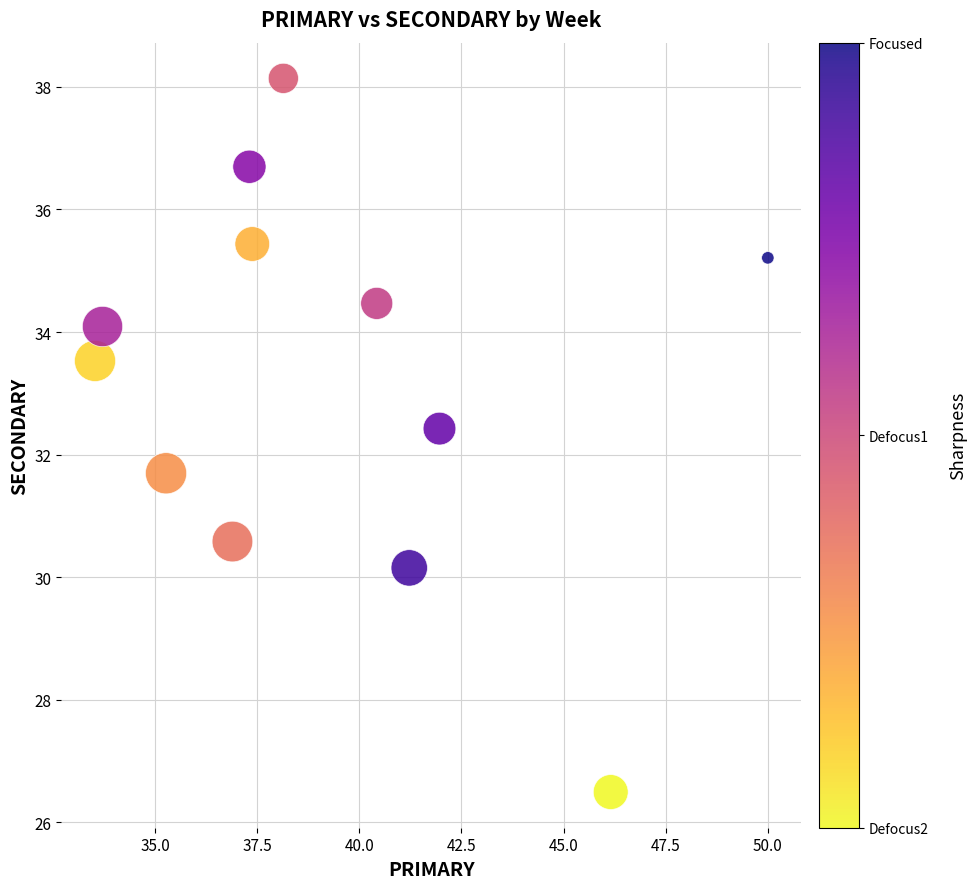

What is the range of Y values (max minus min)?

11.6